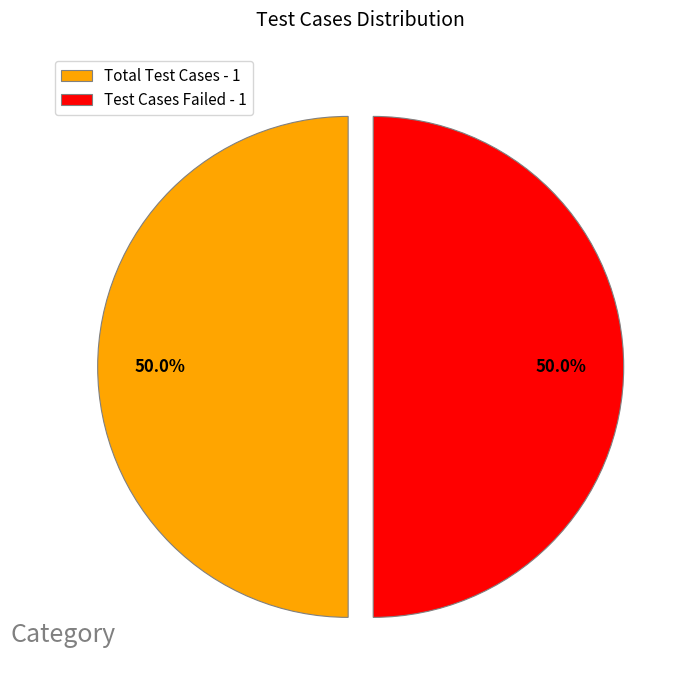

What is the total percentage of Test Cases Failed - 1 and Total Test Cases - 1?

100.0%